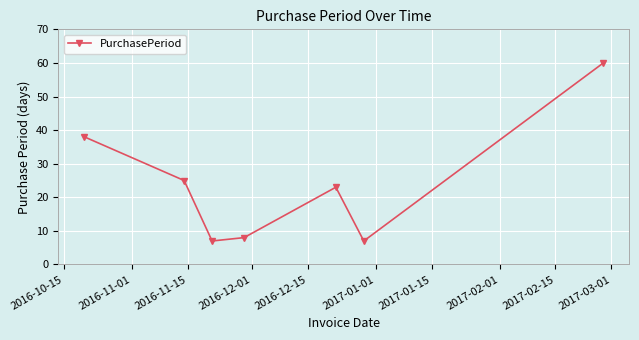

What is the value of the 5th point from the left?

23